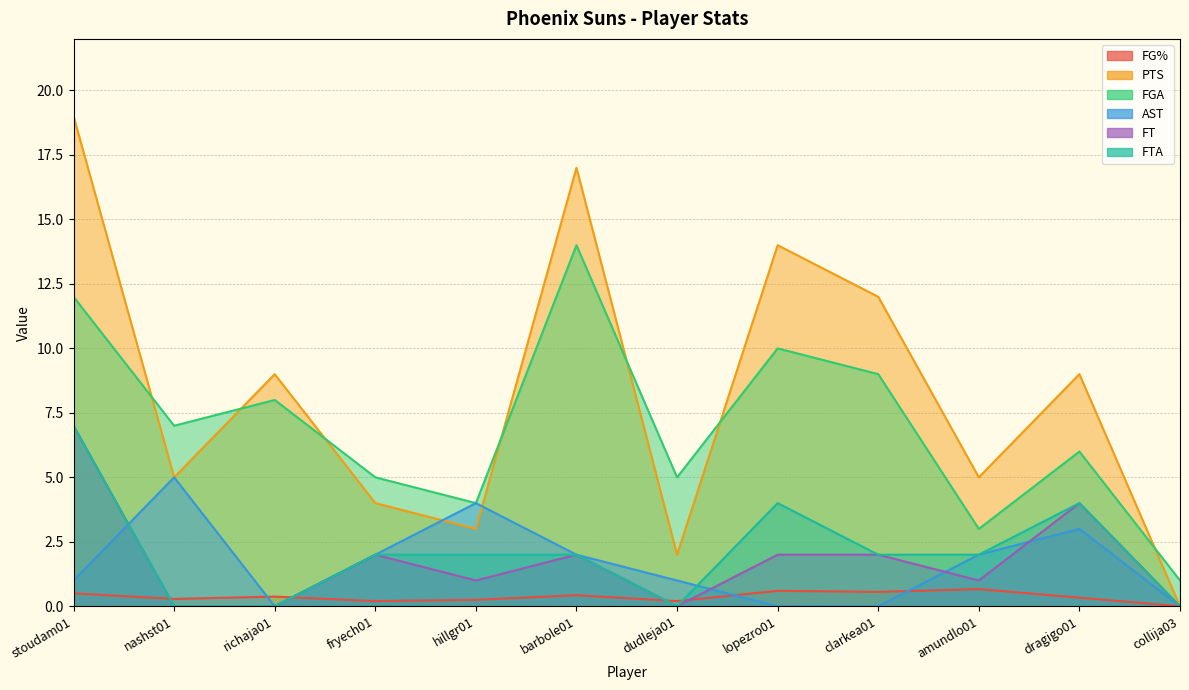

What is the value of the FTA point at the 10th from the left?

2.0